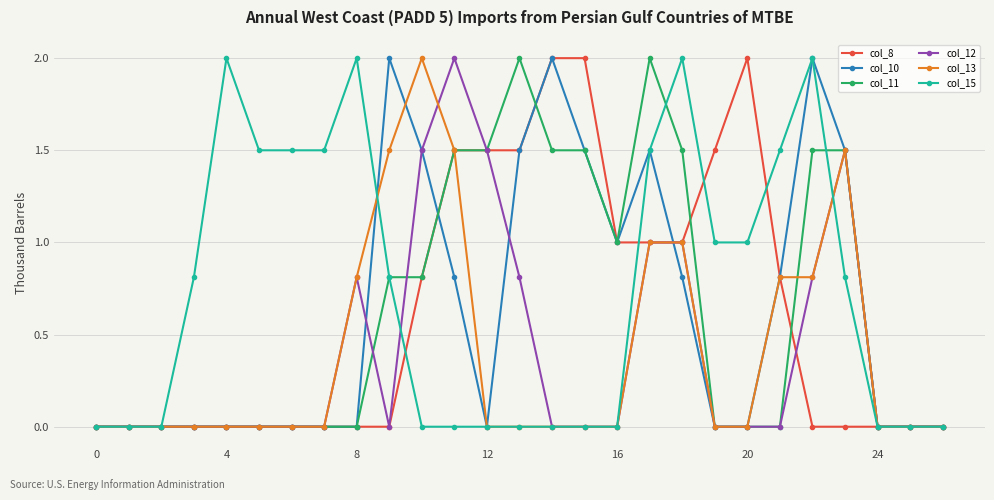

True or false: col_12 has more than 0 points higher than both neighbors.

True